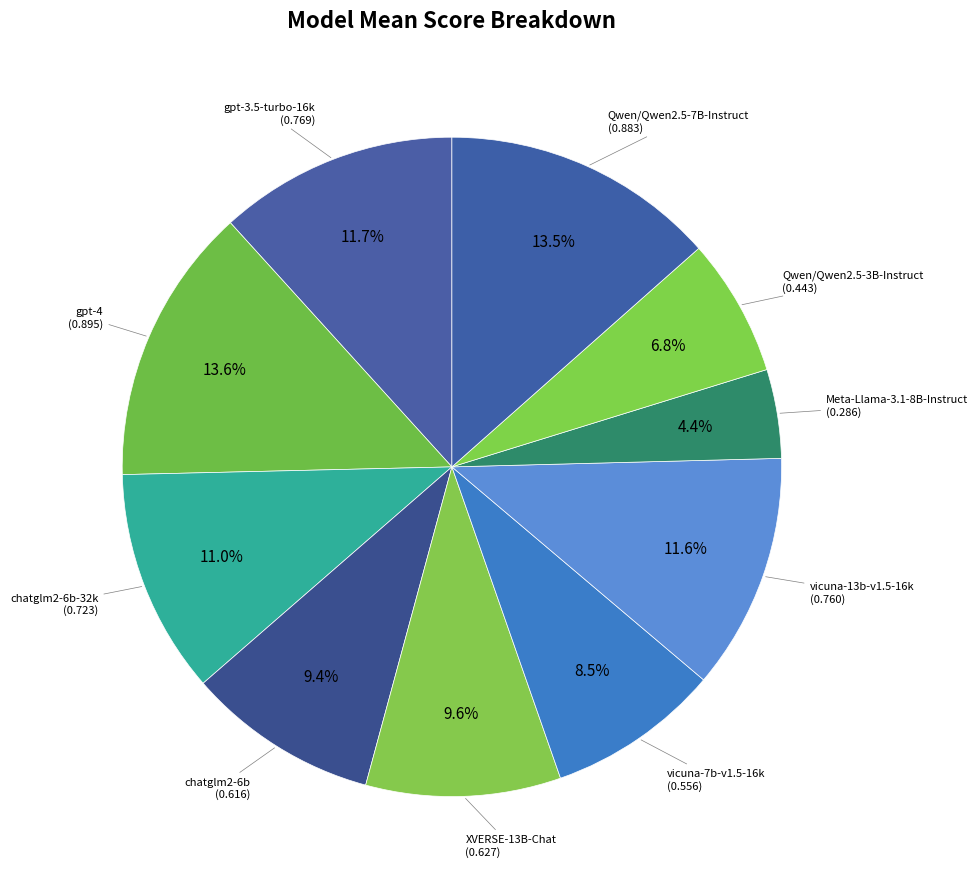

Which category has the biggest portion of the pie?

gpt-4